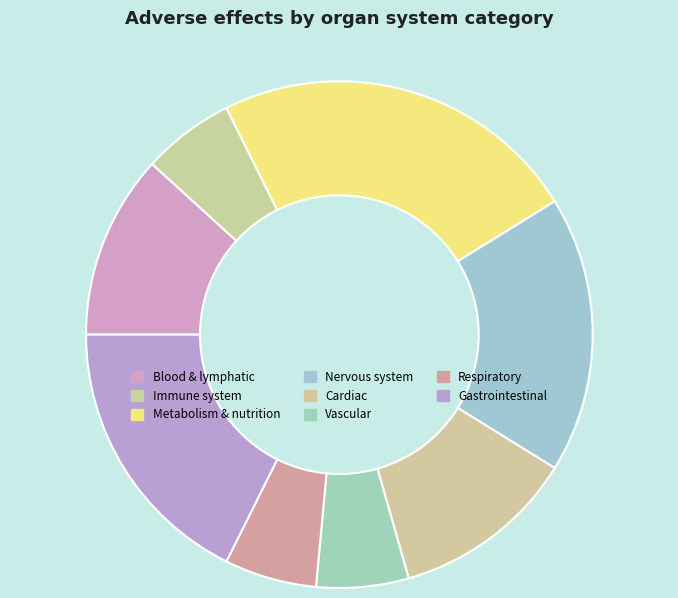

Which slice is the smallest?

Immune system disorders